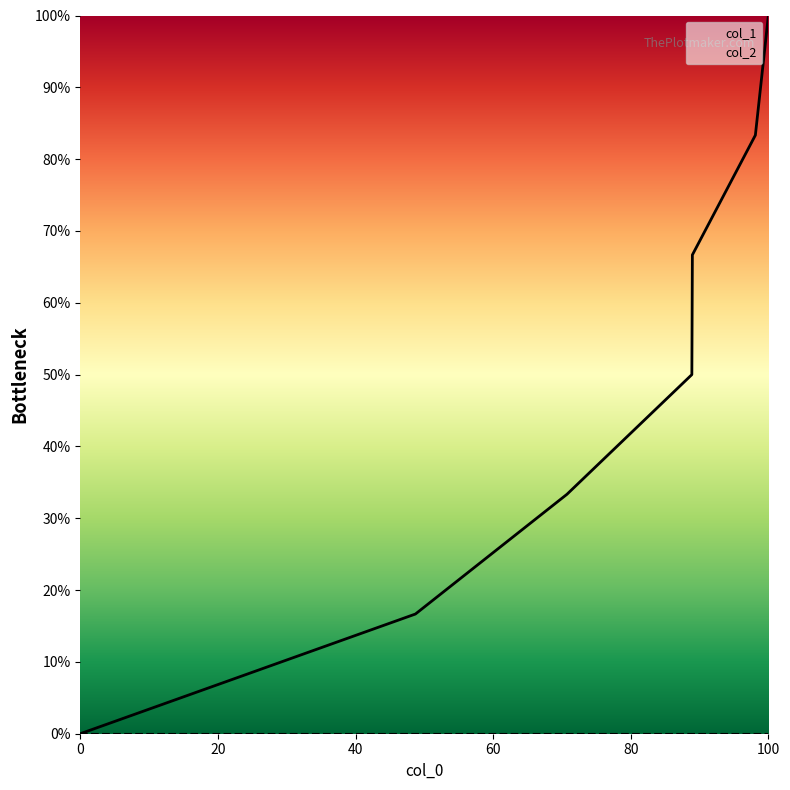

True or false: col_2 has more than 1 interior local peaks.

False